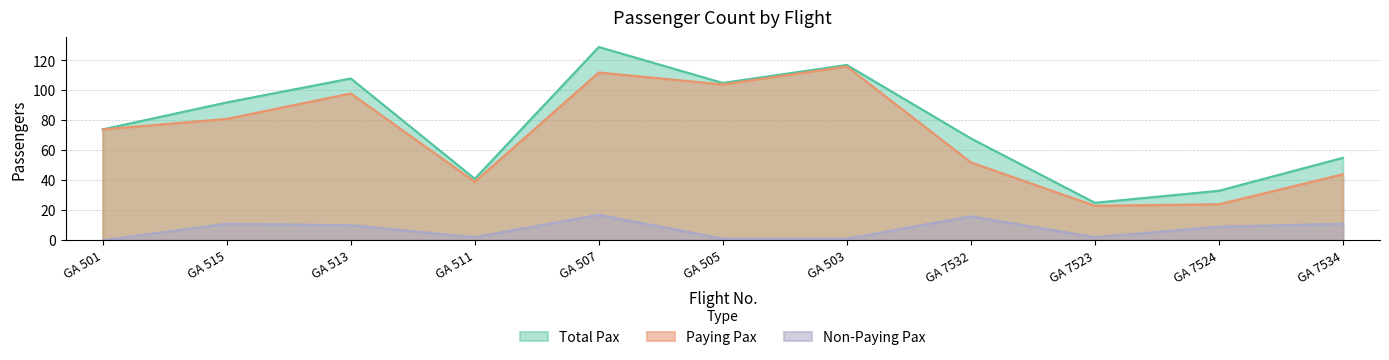

What is the lowest value of the Paying Pax series?

23